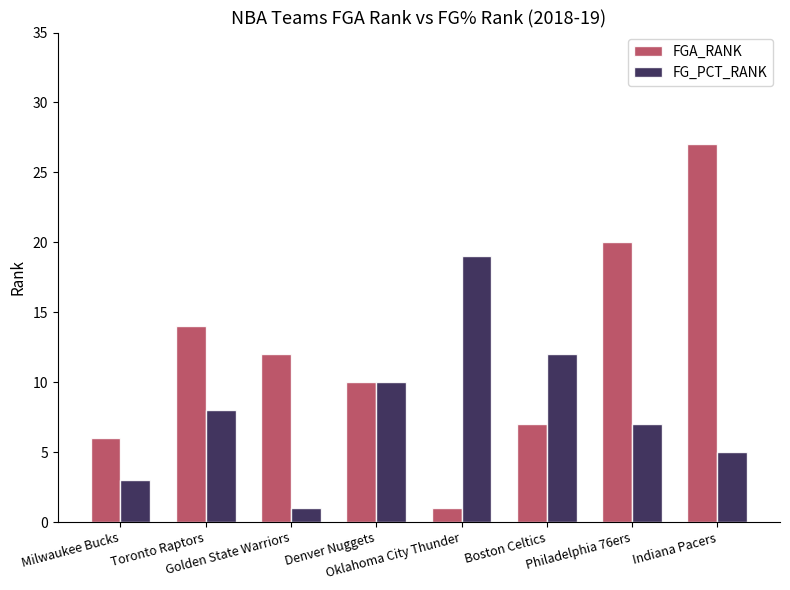

Where does the FGA_RANK series first go above 12?

Toronto Raptors